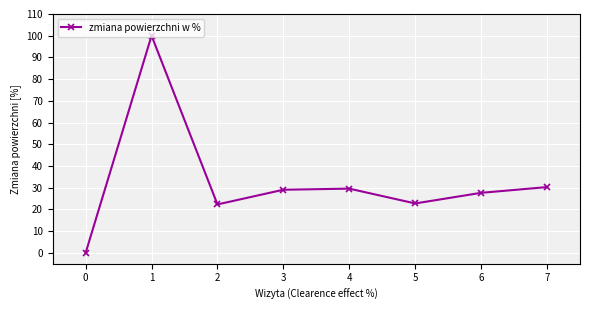

What is the value of the 3rd point from the left?

22.3